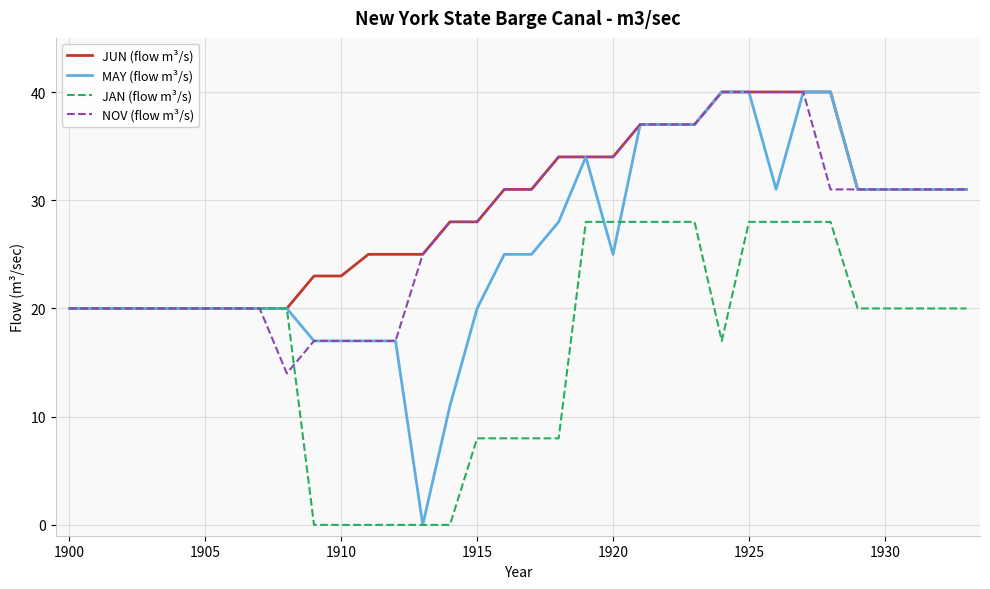

Which series has the largest range (max minus min)?

MAY (flow m³/s)